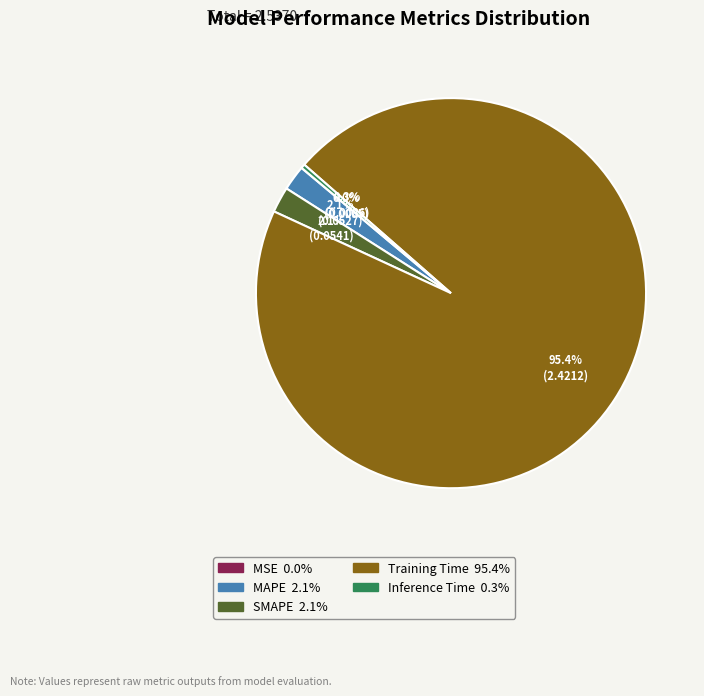

Between Inference Time and MAPE, which is larger?

MAPE